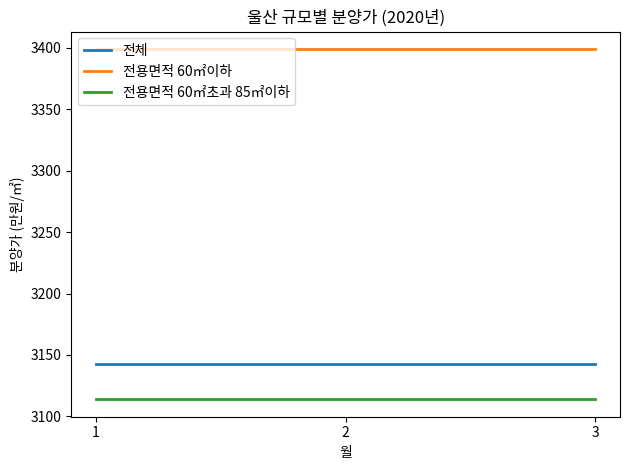

What is the spread (max minus min) of values at 1?

285